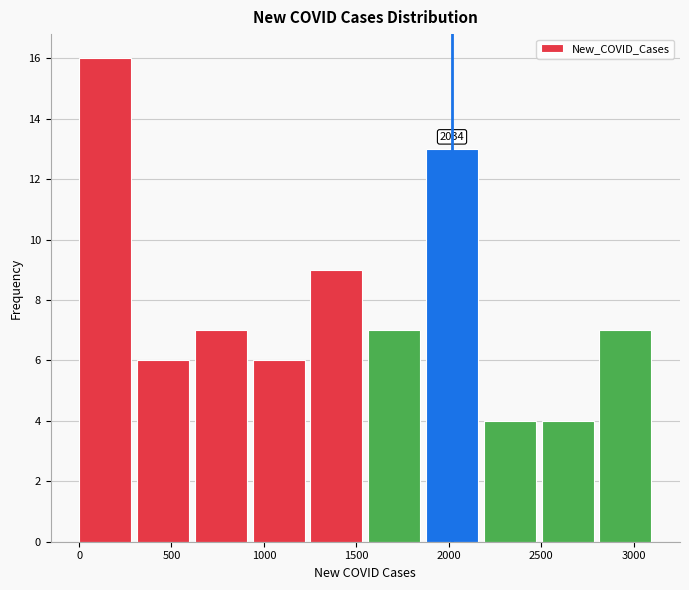

Over which range of the x-axis is the bar tallest?

0 to 300